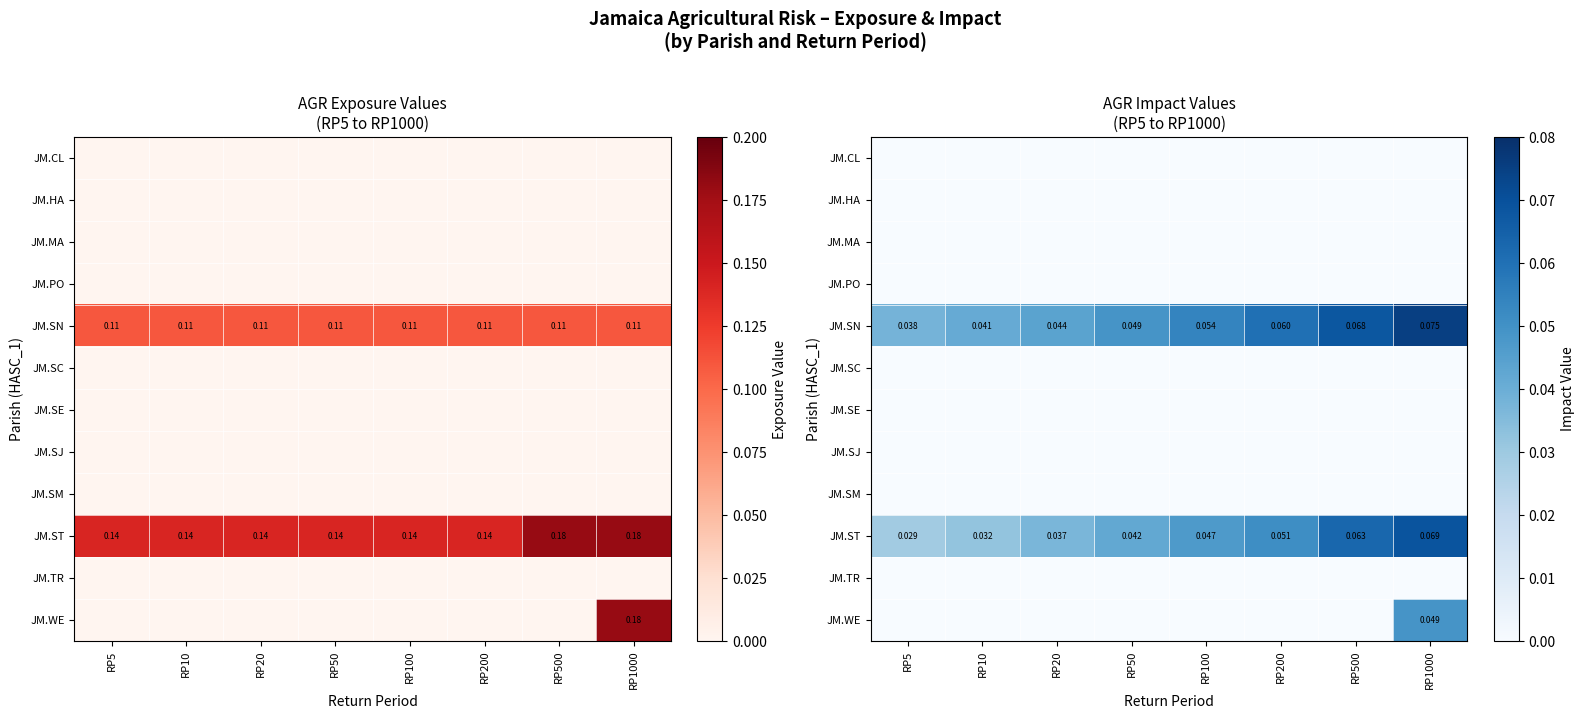

Rank the series at RP10 from lowest to highest value.

JM.CL, JM.HA, JM.MA, JM.PO, JM.SC, JM.SE, JM.SJ, JM.SM, JM.TR, JM.WE, JM.ST, JM.SN